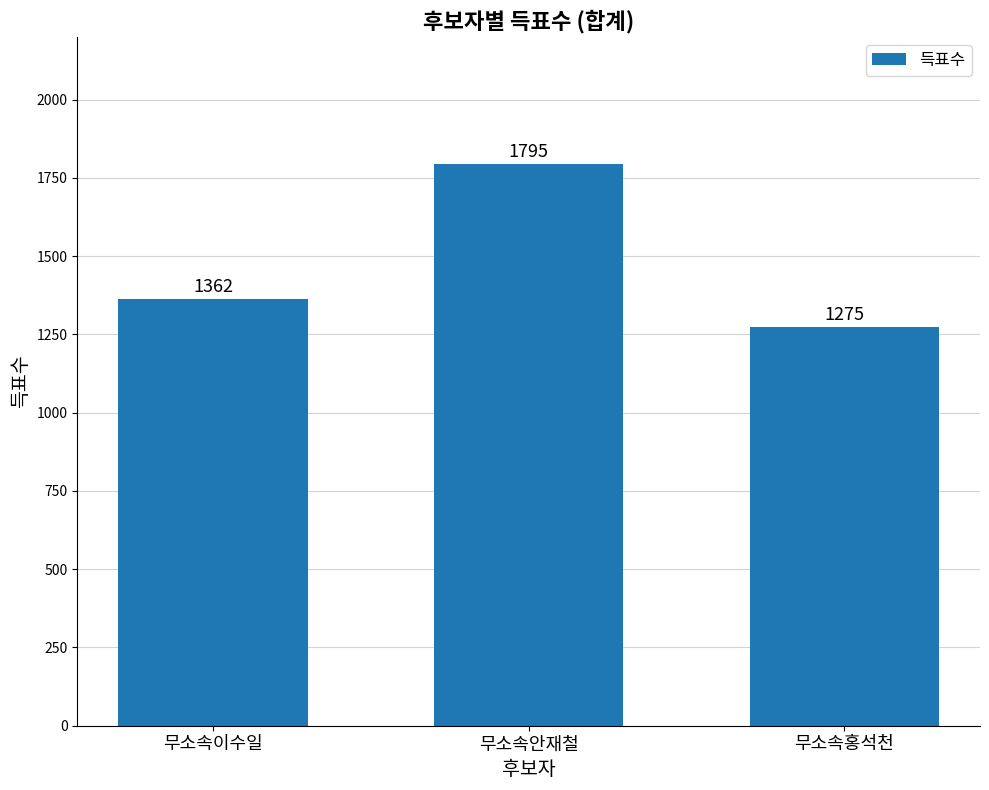

Is it true that the value at 무소속이수일 is 2079?

False